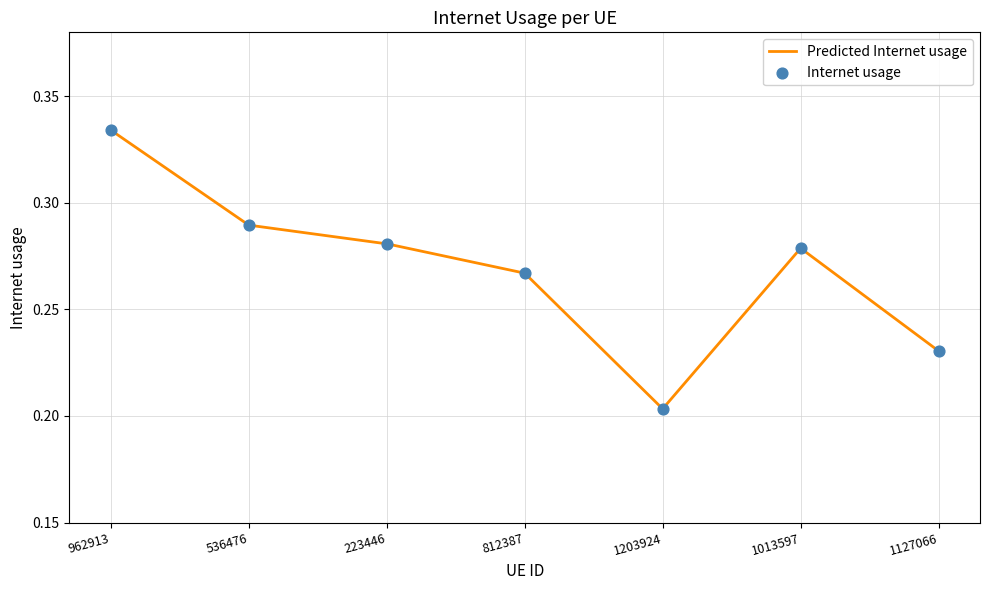

What is the change in value from 223446 to 1127066?

-0.1